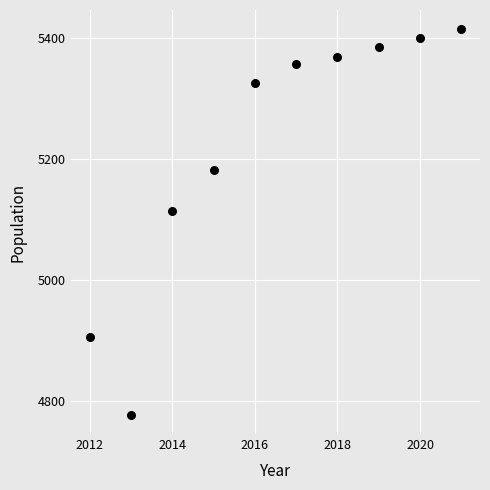

What is the range of X values (max minus min)?

9